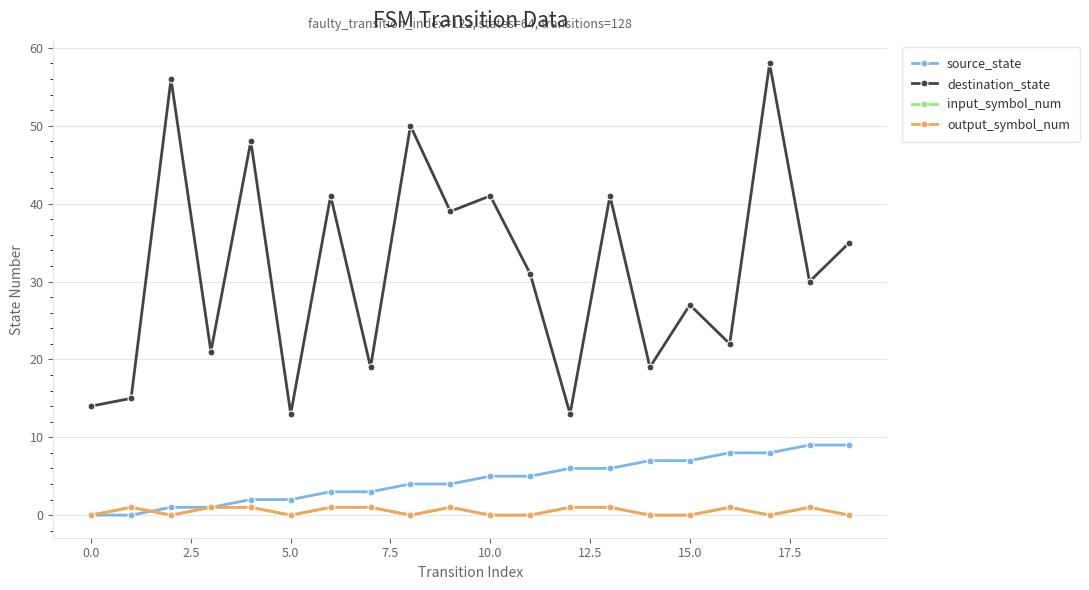

Does the chart have visible grid lines?

Yes